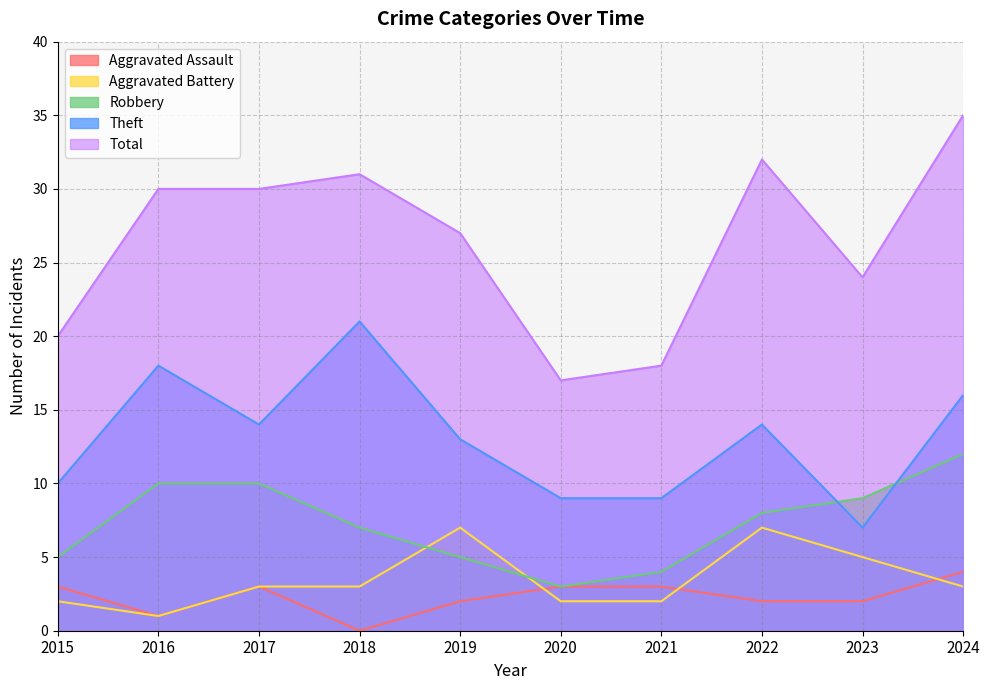

What is the greatest value displayed?

35